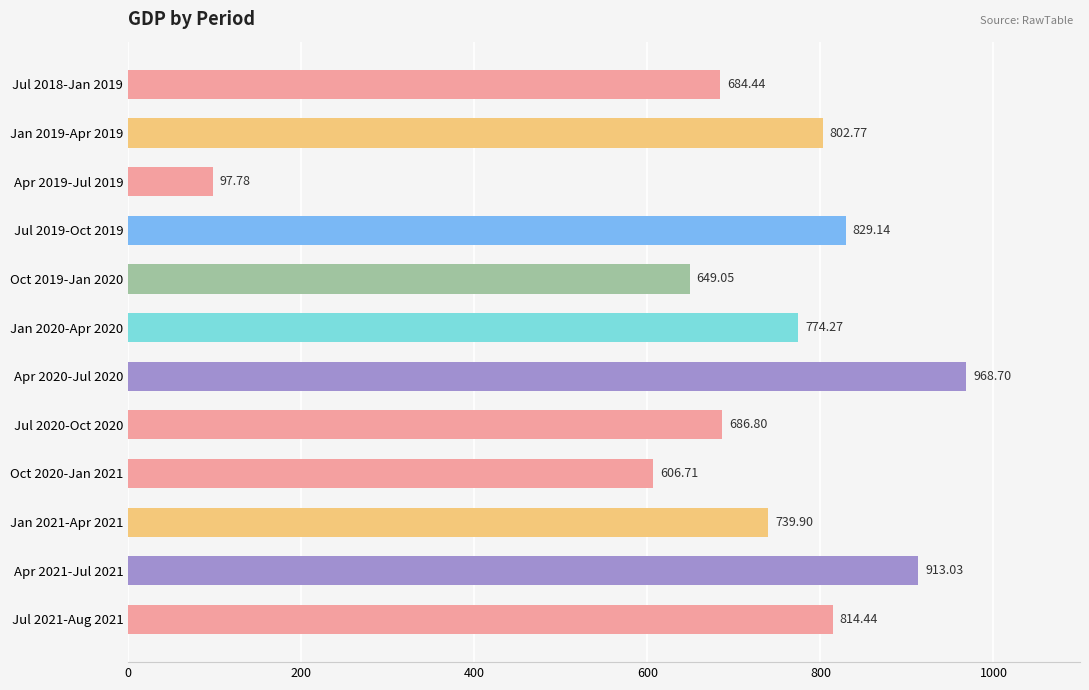

What is the change in value from Jan 2020-Apr 2020 to Jul 2020-Oct 2020?

-87.5